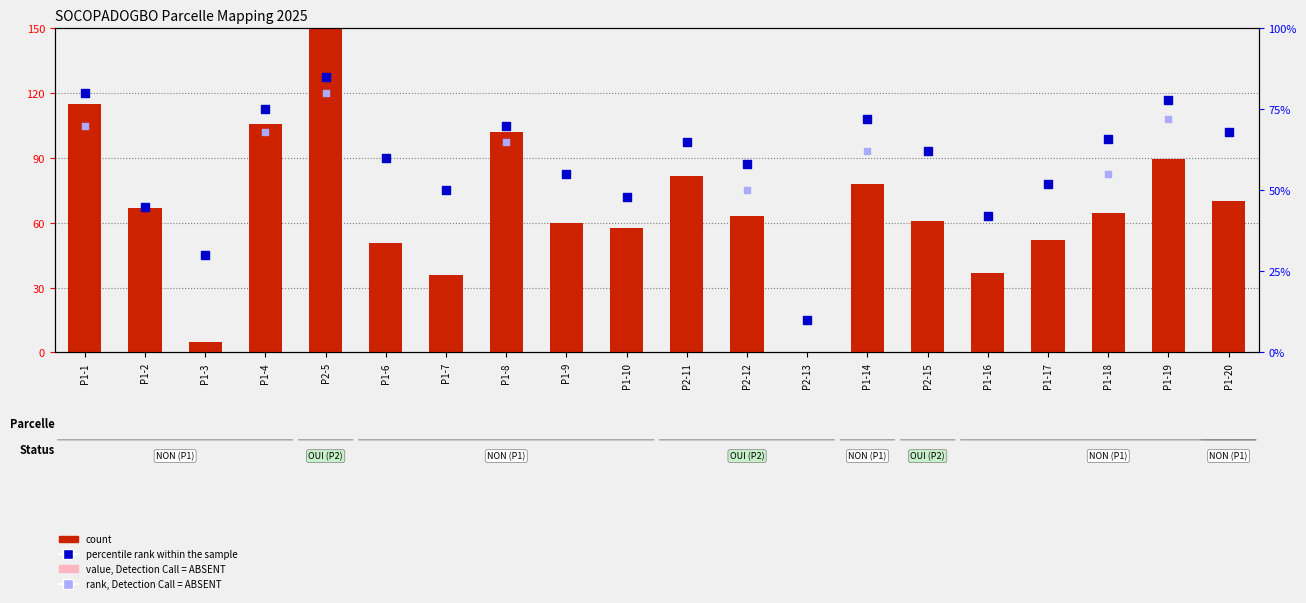

At which category is the sum across all series the highest?

P2-5